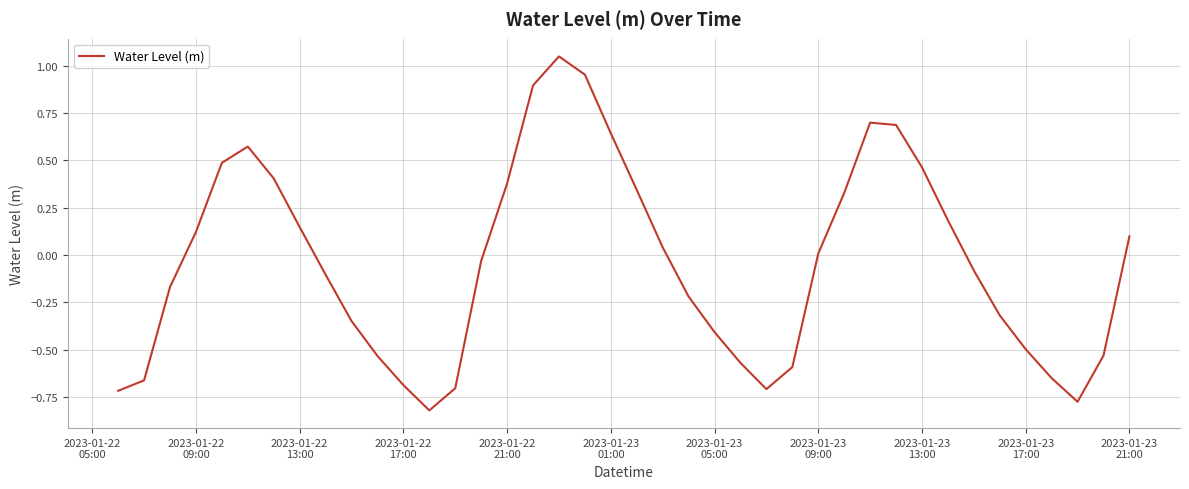

What is the difference between the maximum and minimum values?

1.9